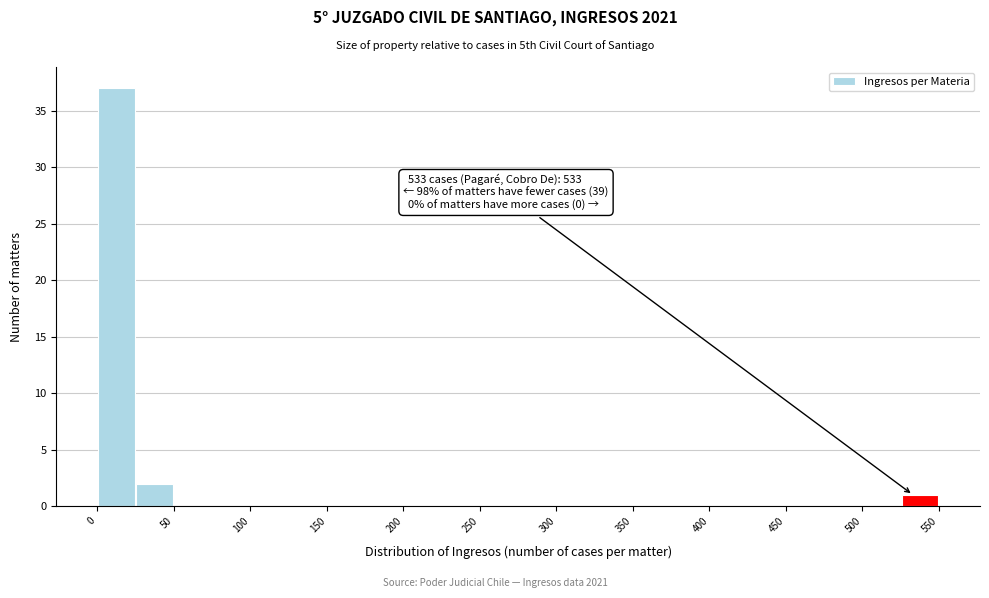

Over which range of the x-axis is the bar tallest?

0 to 25